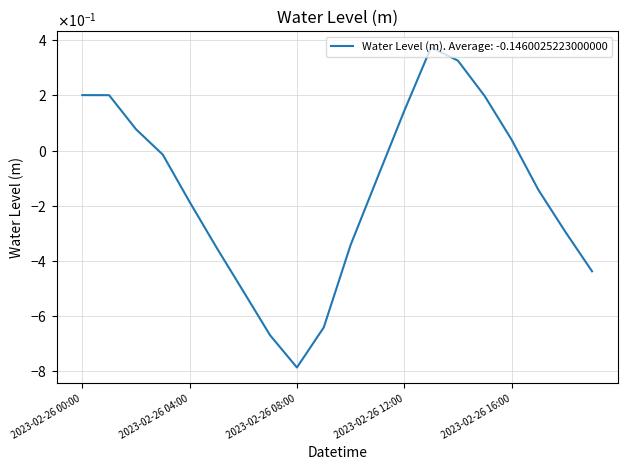

Does the chart display data point markers on the line(s)?

No